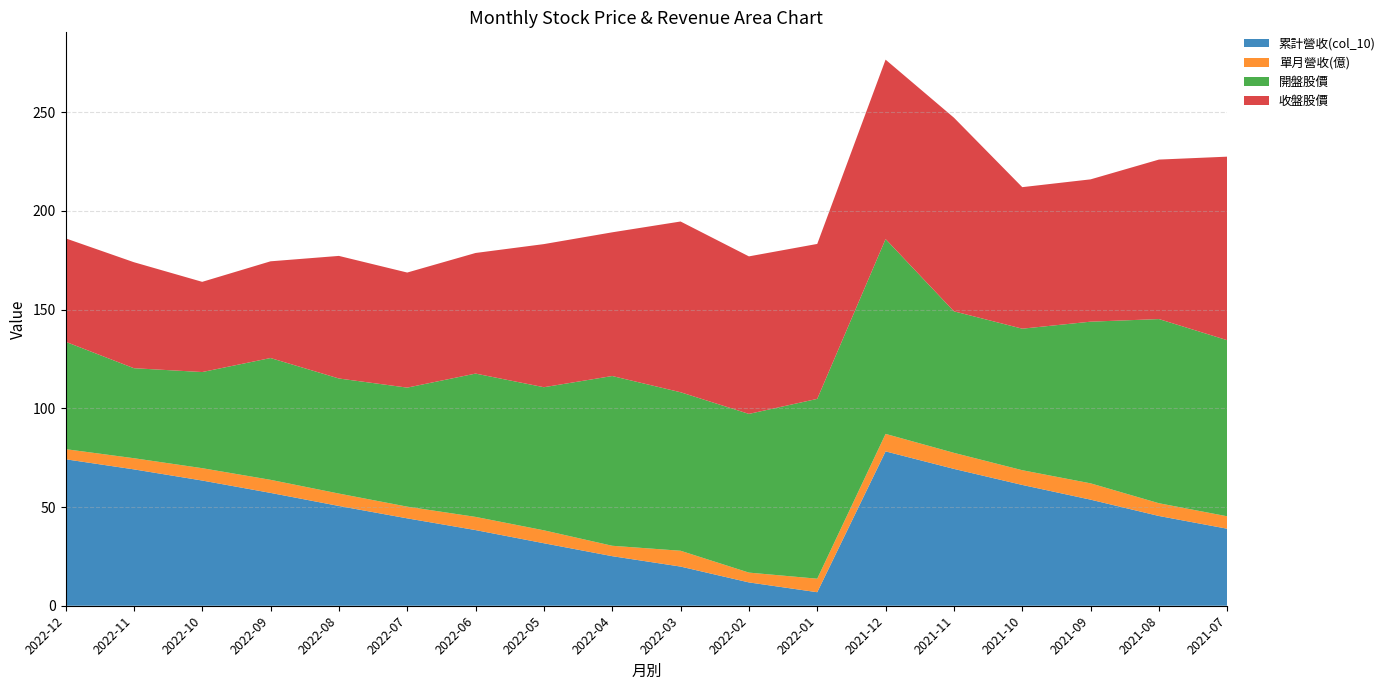

Reading right to left, what are all the values shown in this chart?

累計營收(col_10): 2021-07=39.0	2021-08=45.5	2021-09=53.7	2021-10=61.2	2021-11=69.3	2021-12=78.2	2022-01=6.8	2022-02=11.8	2022-03=19.8	2022-04=25.1	2022-05=31.7	2022-06=38.3	2022-07=44.3	2022-08=50.5	2022-09=57.2	2022-10=63.4	2022-11=69.1	2022-12=74.2
單月營收(億): 2021-07=6.3	2021-08=6.5	2021-09=8.3	2021-10=7.5	2021-11=8.1	2021-12=8.9	2022-01=6.8	2022-02=5.0	2022-03=8.0	2022-04=5.3	2022-05=6.5	2022-06=6.7	2022-07=5.9	2022-08=6.3	2022-09=6.6	2022-10=6.3	2022-11=5.7	2022-12=5.1
開盤股價: 2021-07=89.2	2021-08=93.3	2021-09=81.9	2021-10=71.7	2021-11=71.7	2021-12=98.7	2022-01=91.1	2022-02=80.4	2022-03=80.3	2022-04=86.0	2022-05=72.5	2022-06=72.6	2022-07=60.3	2022-08=58.3	2022-09=61.7	2022-10=48.7	2022-11=45.6	2022-12=54.4
收盤股價: 2021-07=93.0	2021-08=80.8	2021-09=72.1	2021-10=71.7	2021-11=98.1	2021-12=90.9	2022-01=78.5	2022-02=79.8	2022-03=86.5	2022-04=72.8	2022-05=72.5	2022-06=61.1	2022-07=58.3	2022-08=62.1	2022-09=49.0	2022-10=45.7	2022-11=53.7	2022-12=52.4